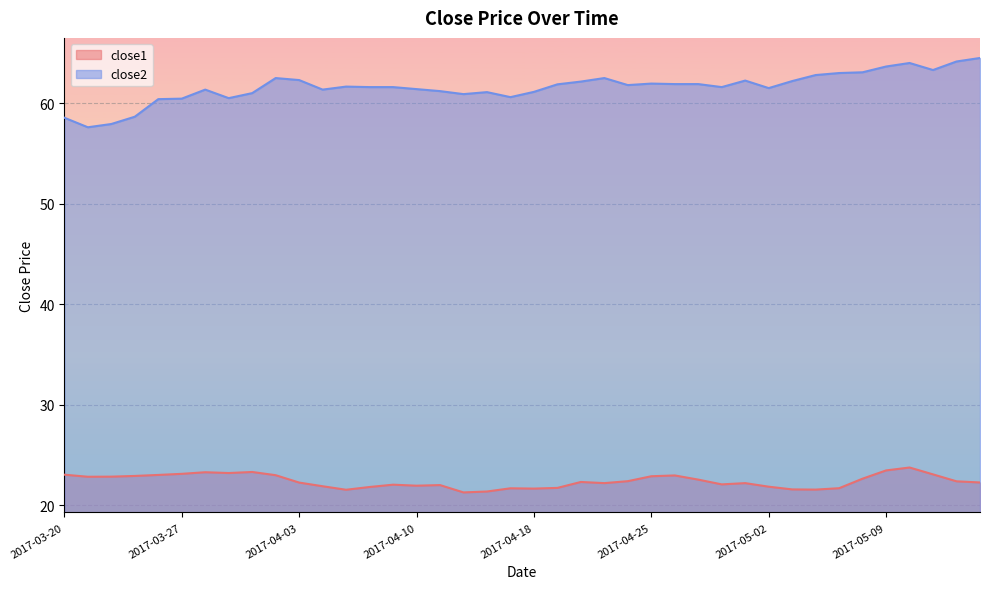

Reading right to left, what are all the values shown in this chart?

close1: 22.3	22.4	23.1	23.7	23.5	22.6	21.7	21.5	21.6	21.8	22.2	22.1	22.5	23.0	22.9	22.4	22.2	22.3	21.7	21.6	21.7	21.4	21.3	22.0	21.9	22.0	21.8	21.5	21.9	22.2	23.0	23.3	23.2	23.3	23.1	23.0	22.9	22.8	22.8	23.0
close2: 64.5	64.2	63.3	64.0	63.7	63.1	63.0	62.8	62.2	61.5	62.3	61.6	61.9	61.9	62.0	61.8	62.5	62.2	61.9	61.1	60.6	61.1	60.9	61.2	61.4	61.6	61.6	61.7	61.4	62.3	62.5	61.0	60.5	61.4	60.5	60.4	58.7	58.0	57.6	58.6